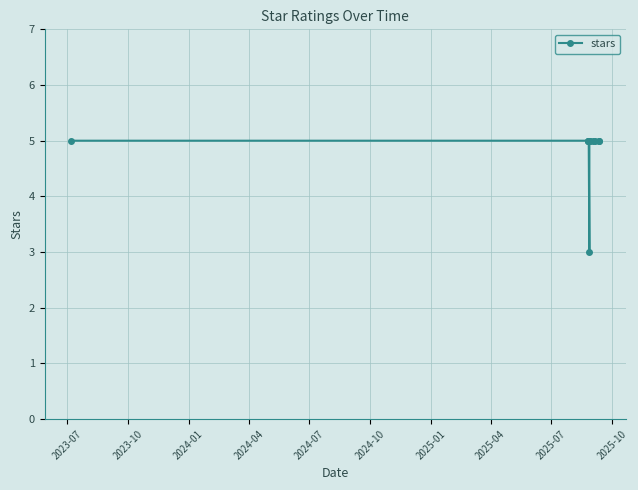

Reading left to right, what are all the values shown in this chart?

5	5	5	5	5	3	5	5	5	5	5	5